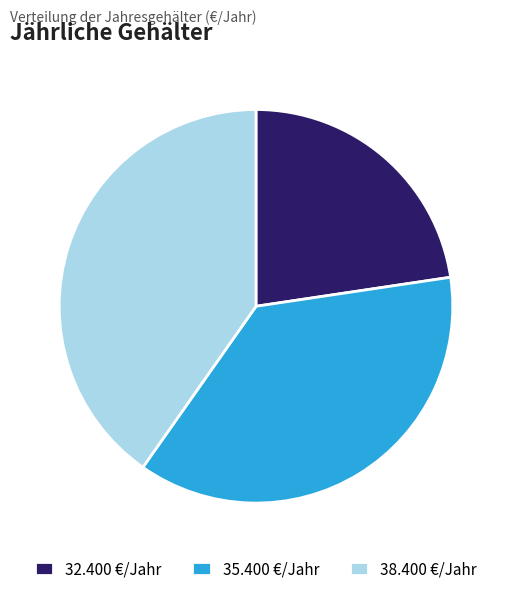

Combined, do 35.400 €/Jahr and 32.400 €/Jahr account for over 50%?

Yes